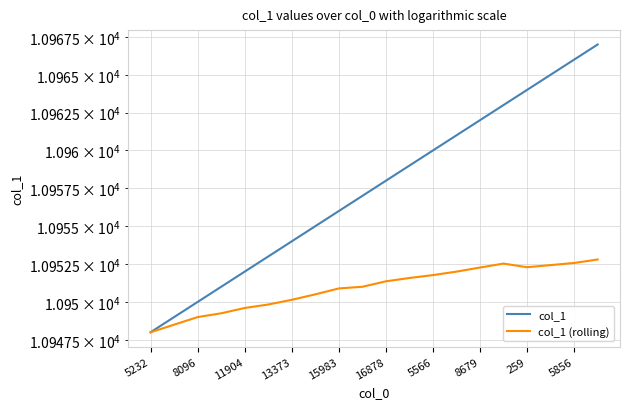

What is the sum of the col_1 (rolling) values at 259 and 11?

21902.5